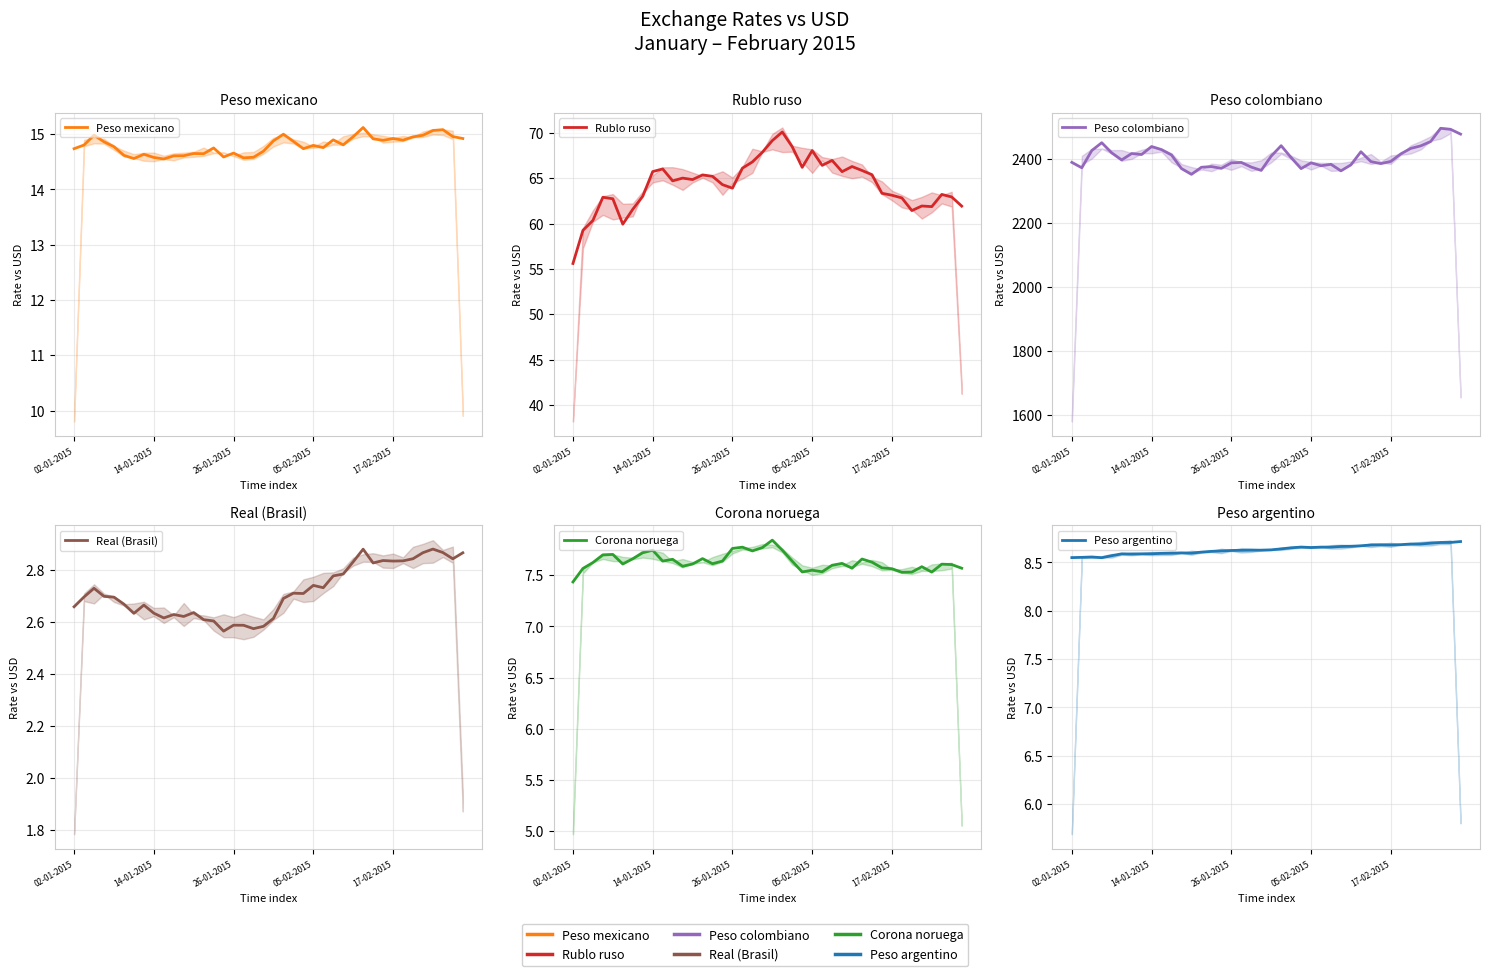

Between 32 and 38, which series saw the biggest shift?

Peso colombiano